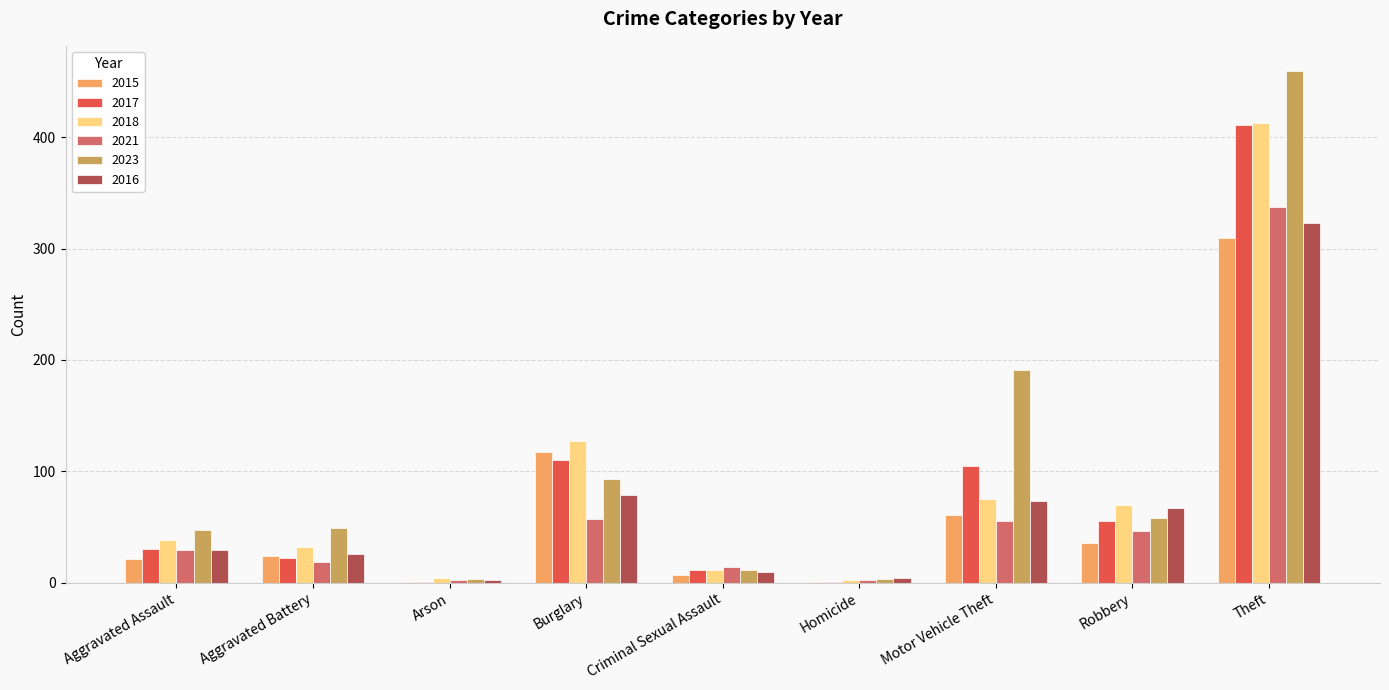

What are all the series names shown in the legend?

2015, 2017, 2018, 2021, 2023, 2016